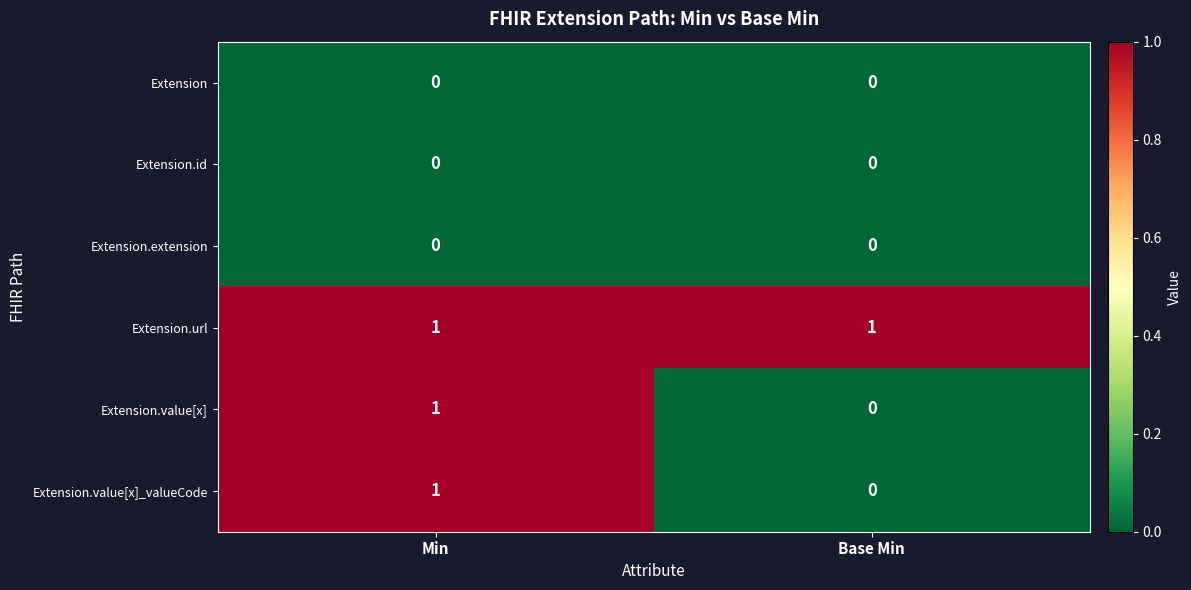

Reading left to right, extract all data points from this chart.

Extension: Min=0	Base Min=0
Extension.id: Min=0	Base Min=0
Extension.extension: Min=0	Base Min=0
Extension.url: Min=1	Base Min=1
Extension.value[x]: Min=1	Base Min=0
Extension.value[x]_valueCode: Min=1	Base Min=0